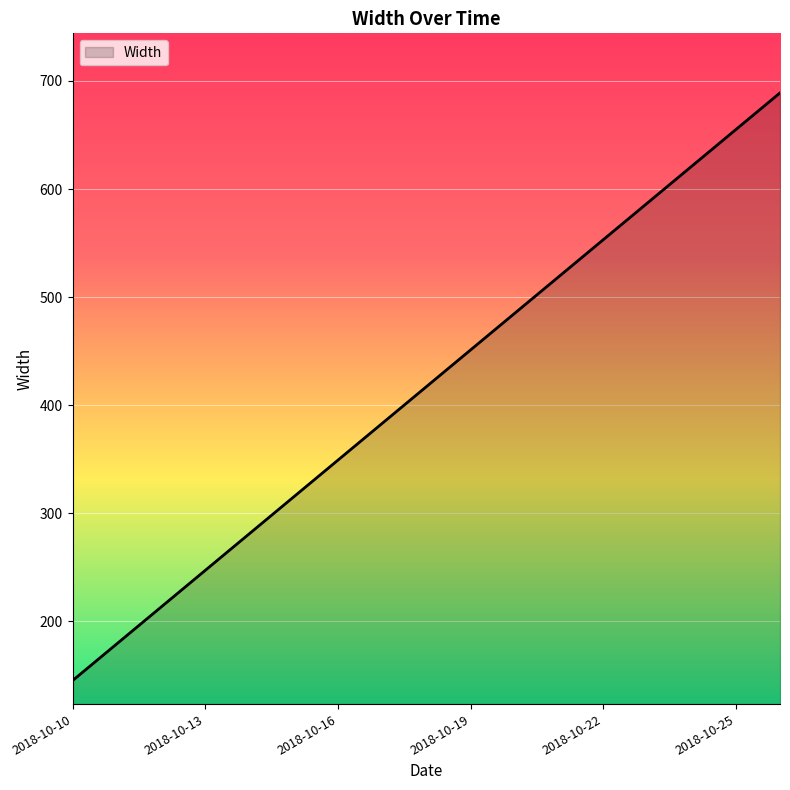

What is the minimum value shown in the chart?

145